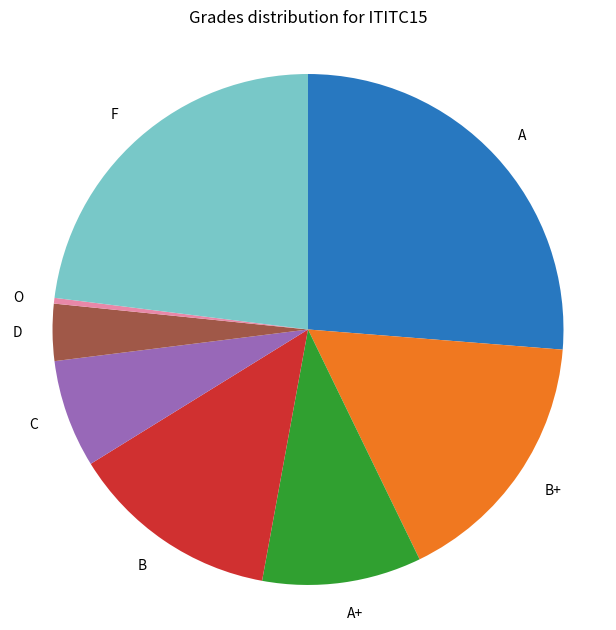

Is there any slice that represents more than half of the pie?

No